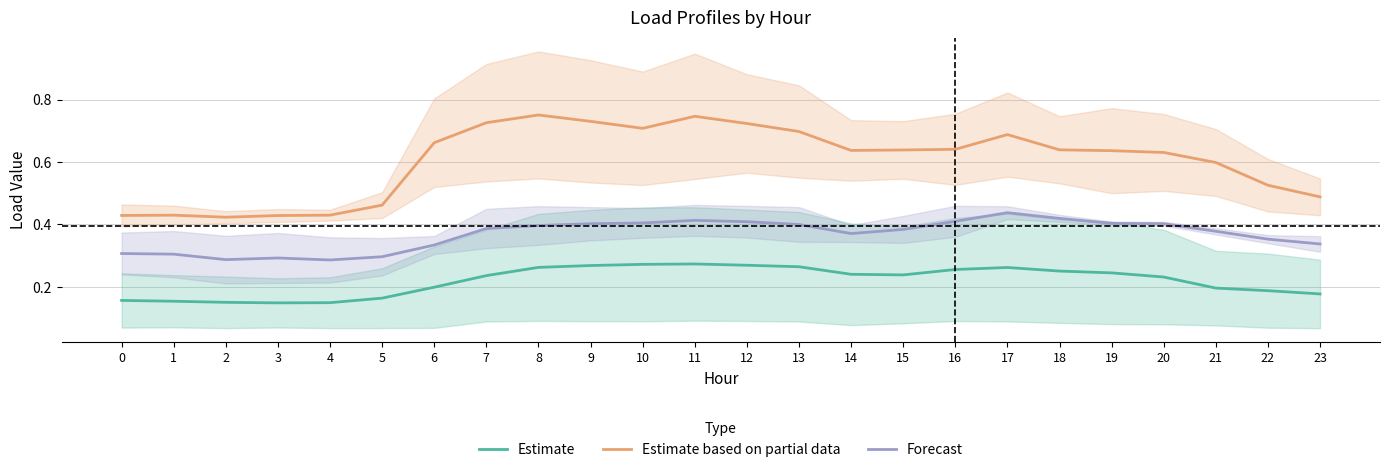

Where is Estimate based on partial data nearest to the value 0?

2